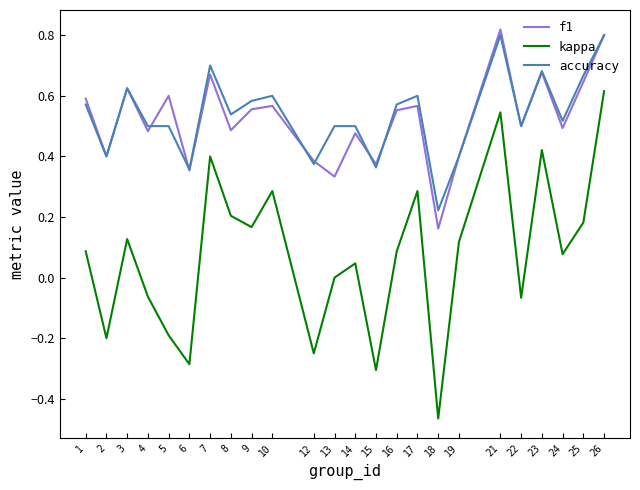

True or false: kappa and f1 cross at least once.

False